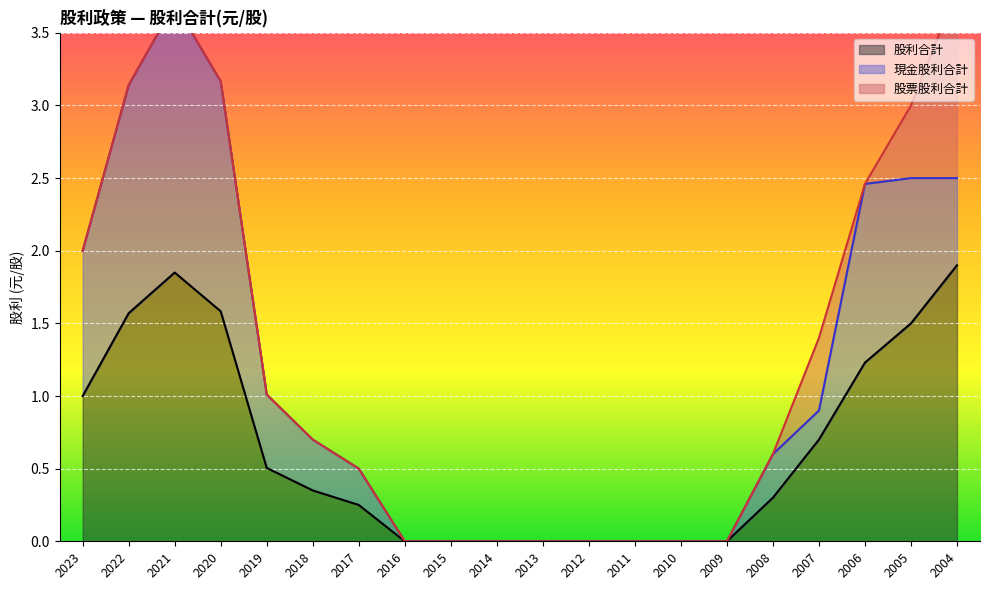

Which series has the widest spread of values?

股利合計